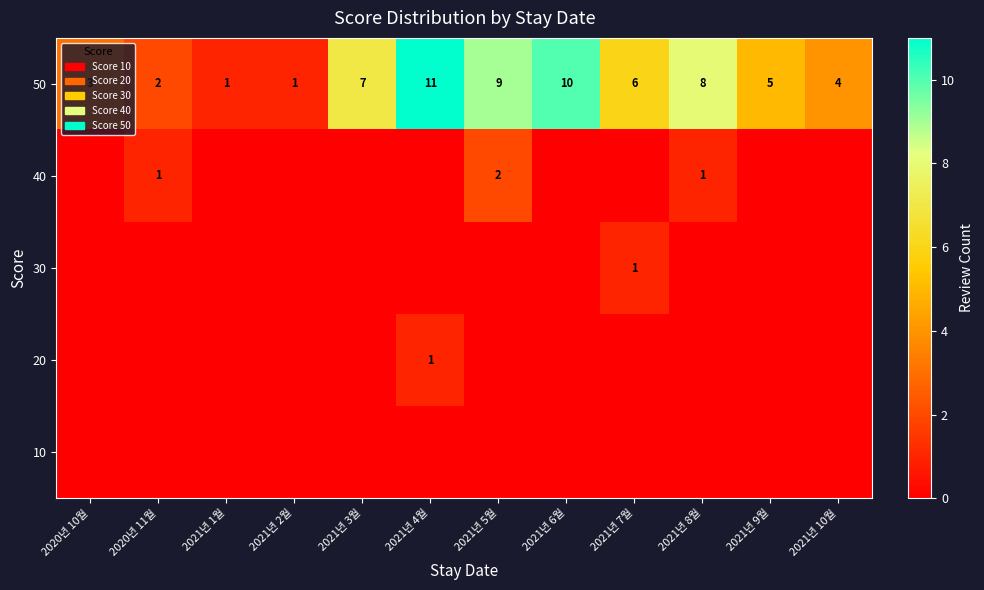

Between 2021년 2월 and 2021년 6월, which series saw the biggest shift?

50